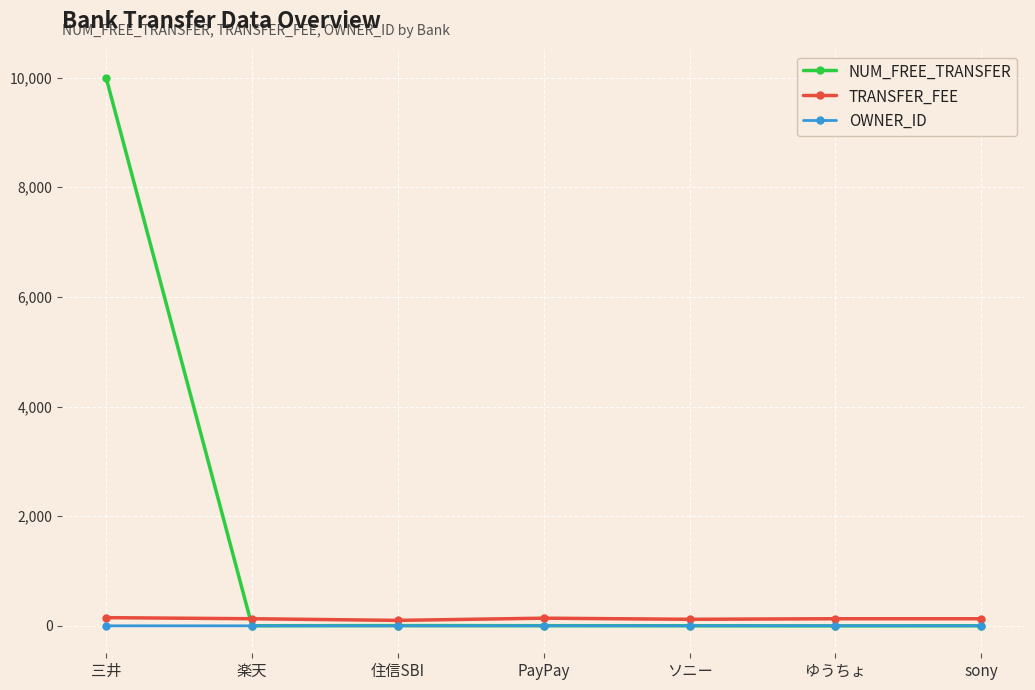

Which series has the largest total across all categories?

NUM_FREE_TRANSFER